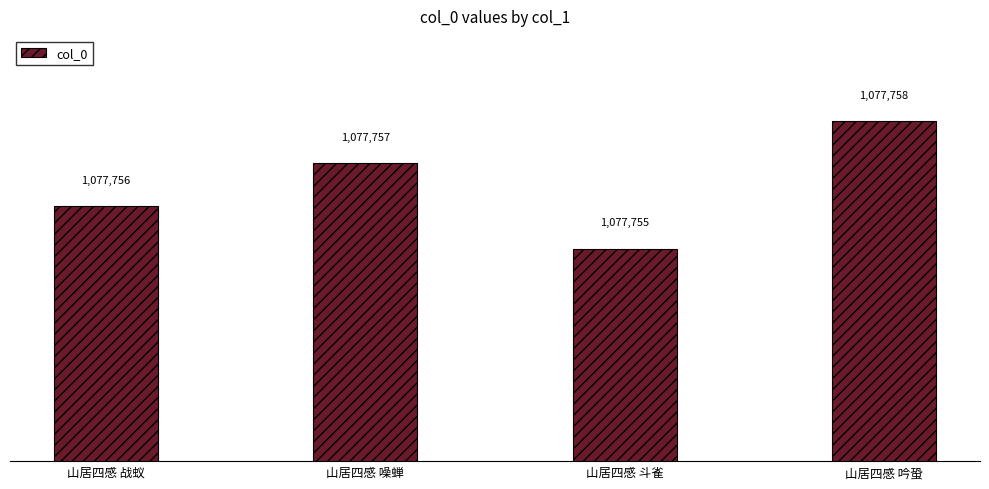

The value at 山居四感 斗雀 is 1582034. True or false?

False